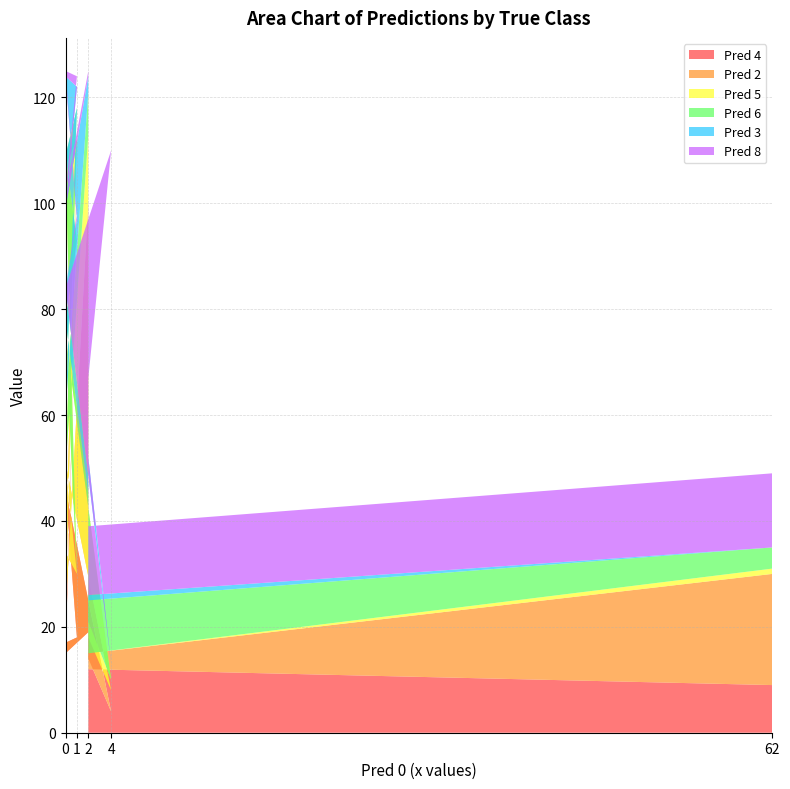

Reading left to right, transcribe all the data shown in this chart.

Pred 4: 9	12	19	15	89	17	18	46	4	14
Pred 2: 21	3	81	8	18	17	12	5	4	4
Pred 5: 1	0	13	27	5	73	0	24	2	3
Pred 6: 4	10	8	11	6	2	63	3	2	24
Pred 3: 0	1	3	38	4	15	4	6	1	7
Pred 8: 14	13	1	3	2	1	1	0	97	15